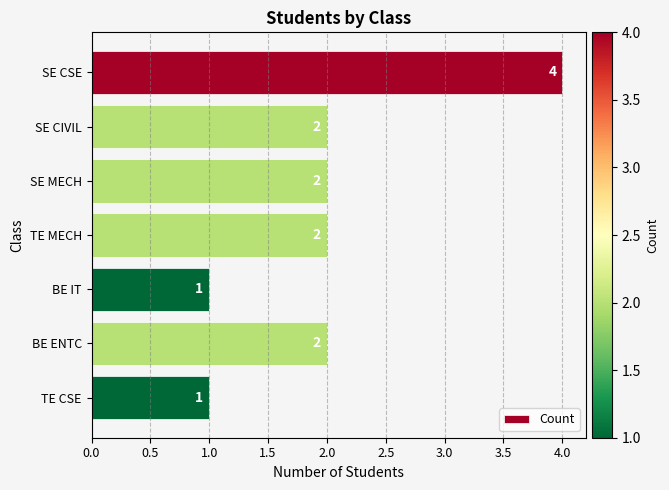

What is the greatest value displayed?

4